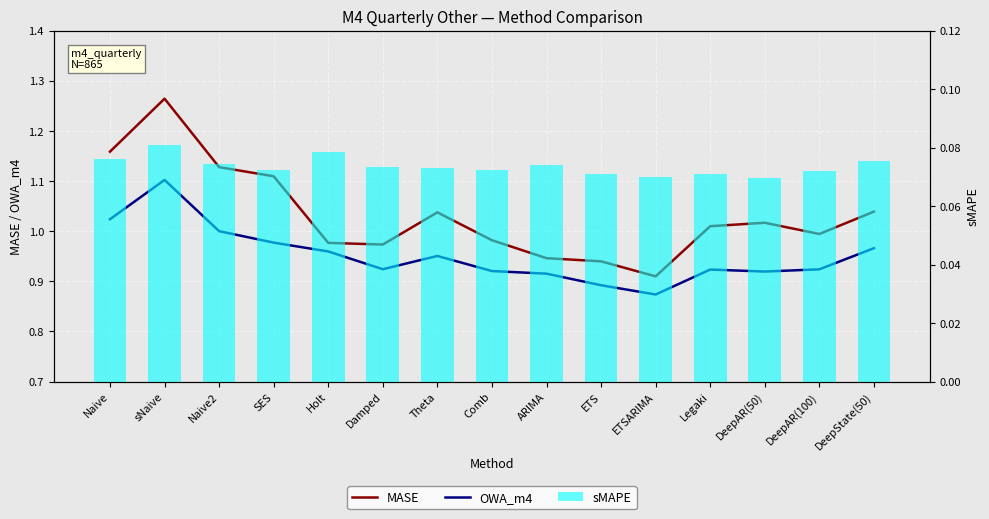

What is the sum of all MASE values?

15.5